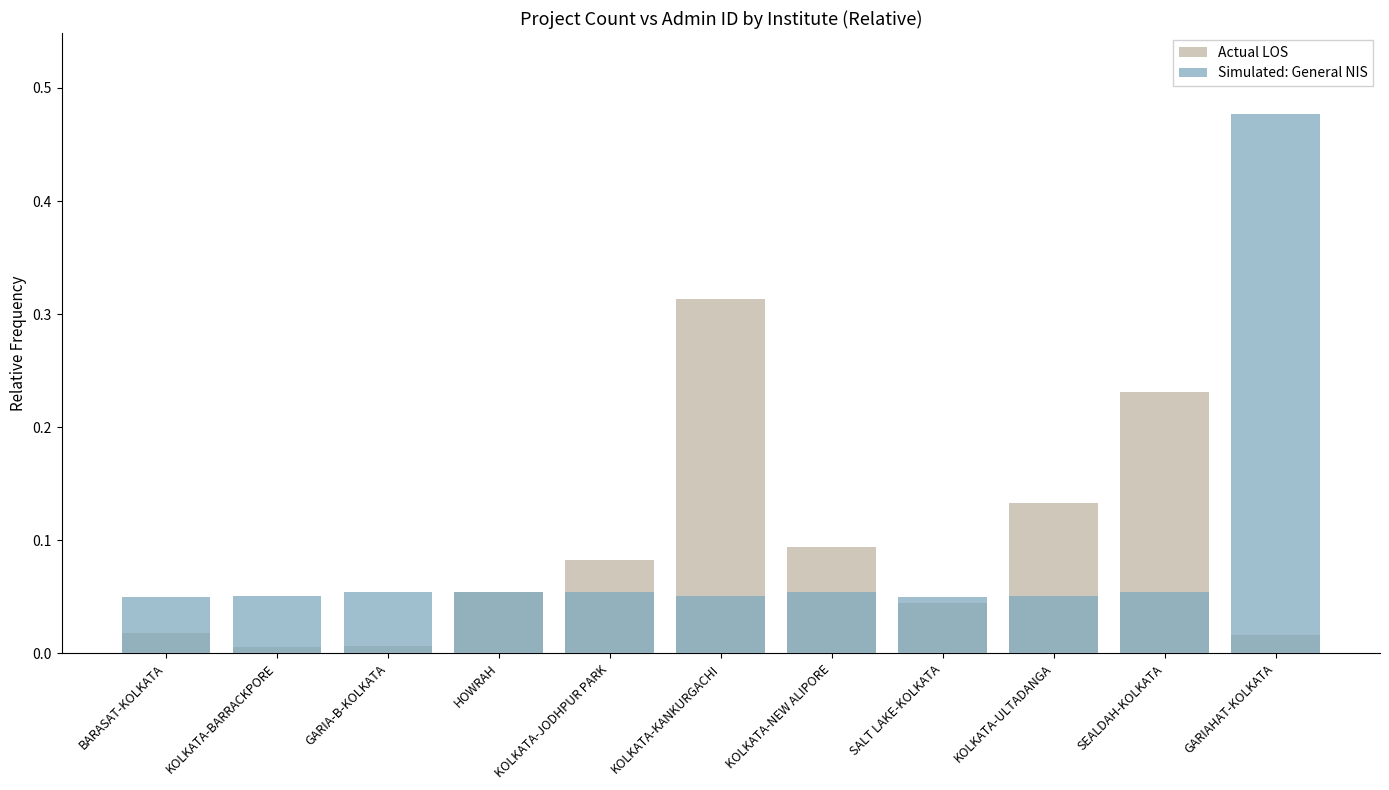

How many groups of bars are there?

11